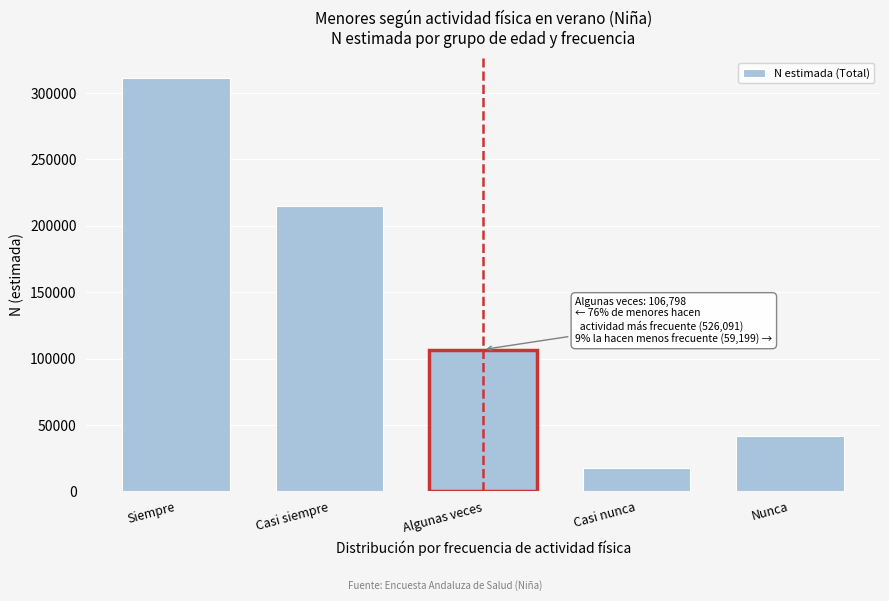

Reading right to left, what are all the values shown in this chart?

Nunca=41802	Casi nunca=17397	Algunas veces=106798	Casi siempre=214970	Siempre=311121